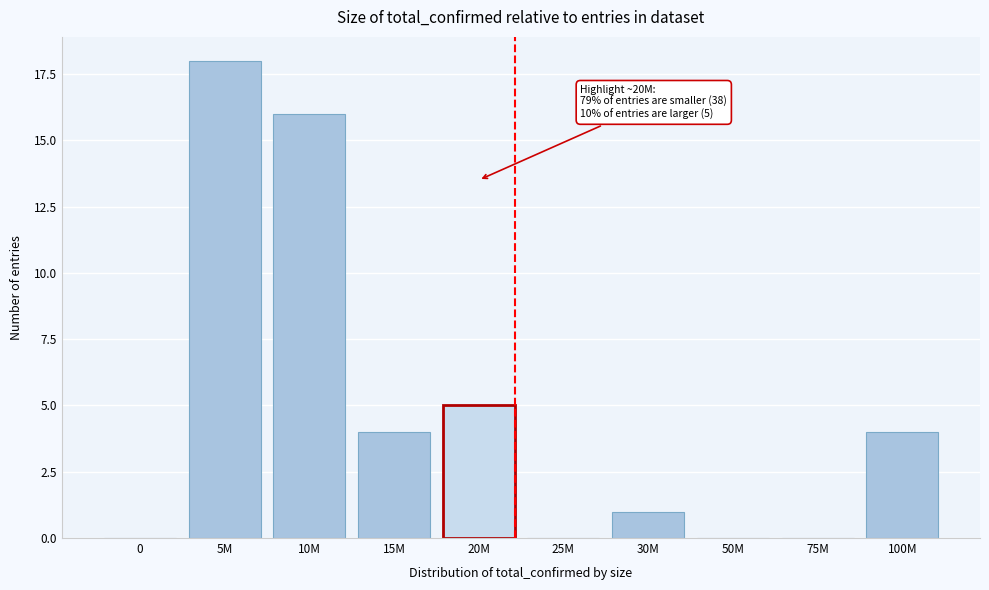

Between 0 and 10M, which is larger?

10M